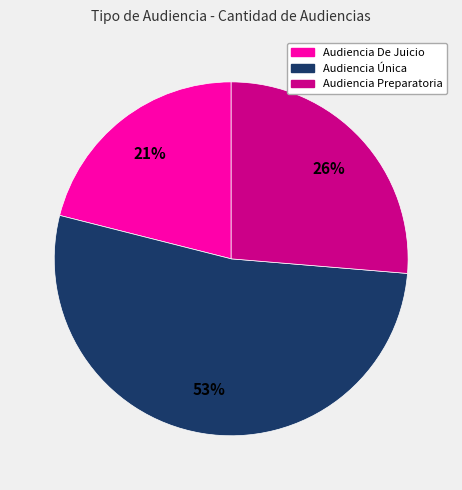

Rank the categories by value from highest to lowest.

Audiencia Única, Audiencia Preparatoria, Audiencia De Juicio